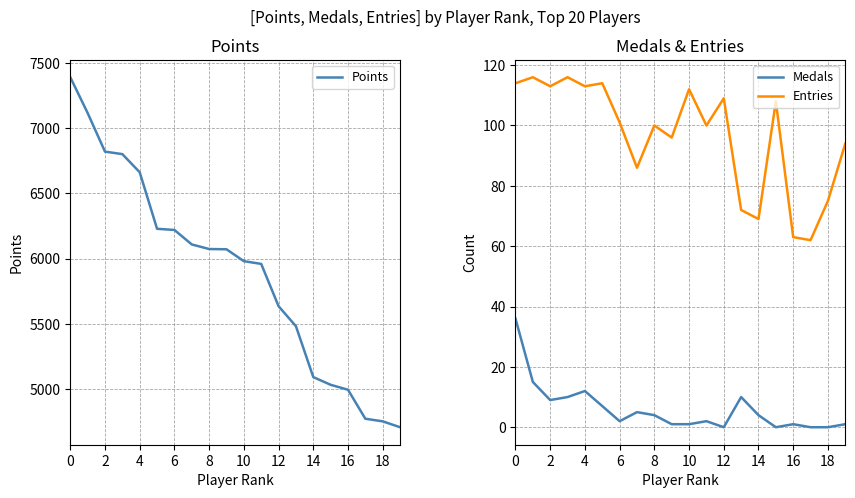

True or false: Medals and Points intersect in this chart.

False